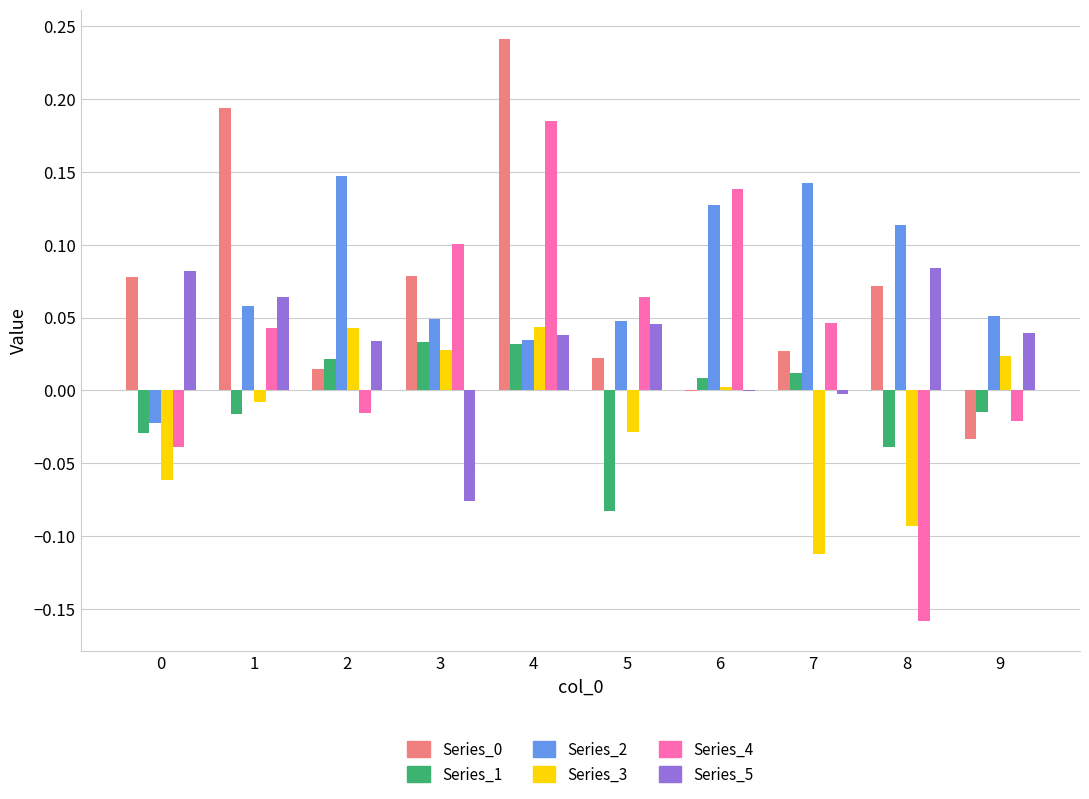

The value of Series_4 at 6 is 0.0. True or false?

False